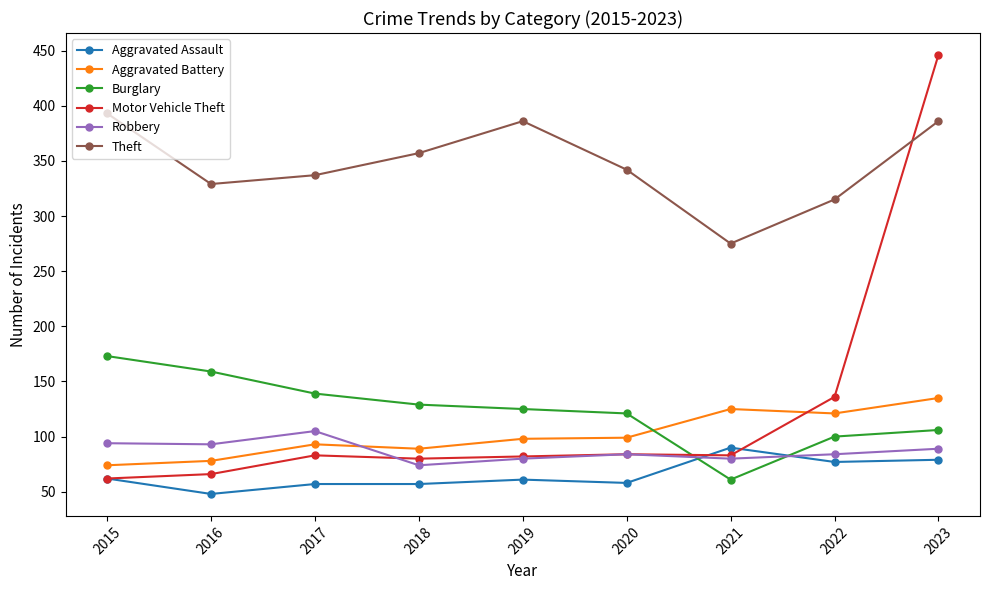

What is the greatest value displayed?

446